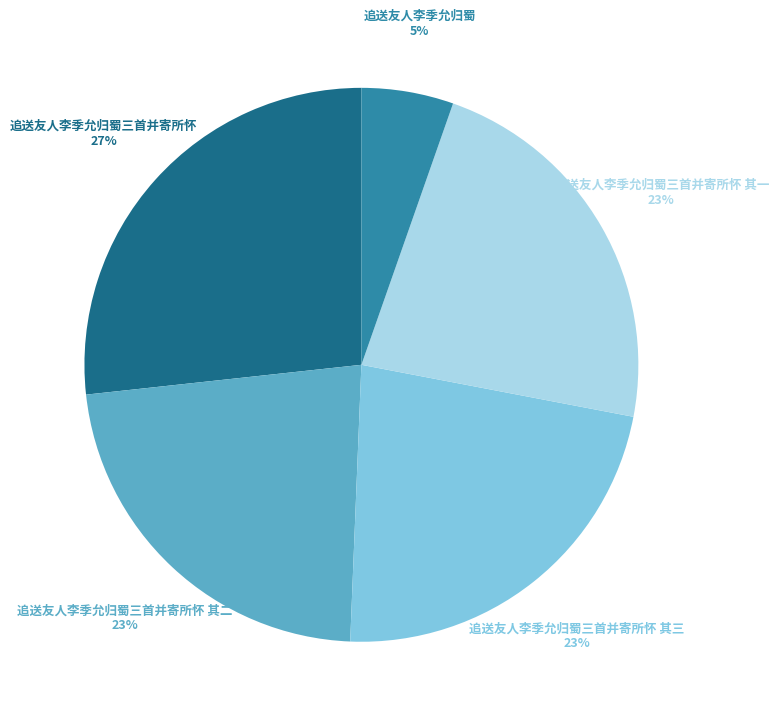

To the nearest percent, what is the average slice percentage?

20%